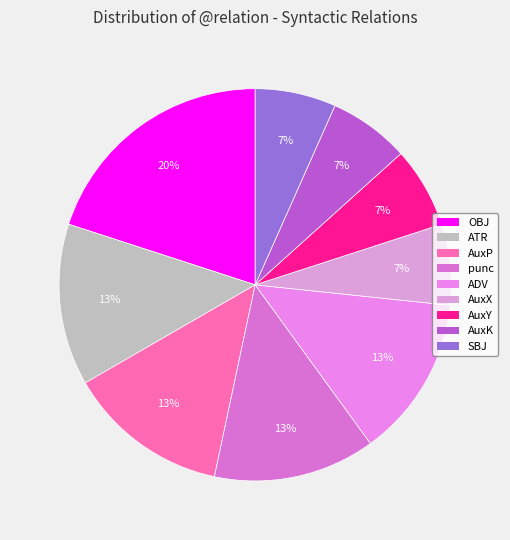

What is the change in value from AuxP to SBJ?

-1